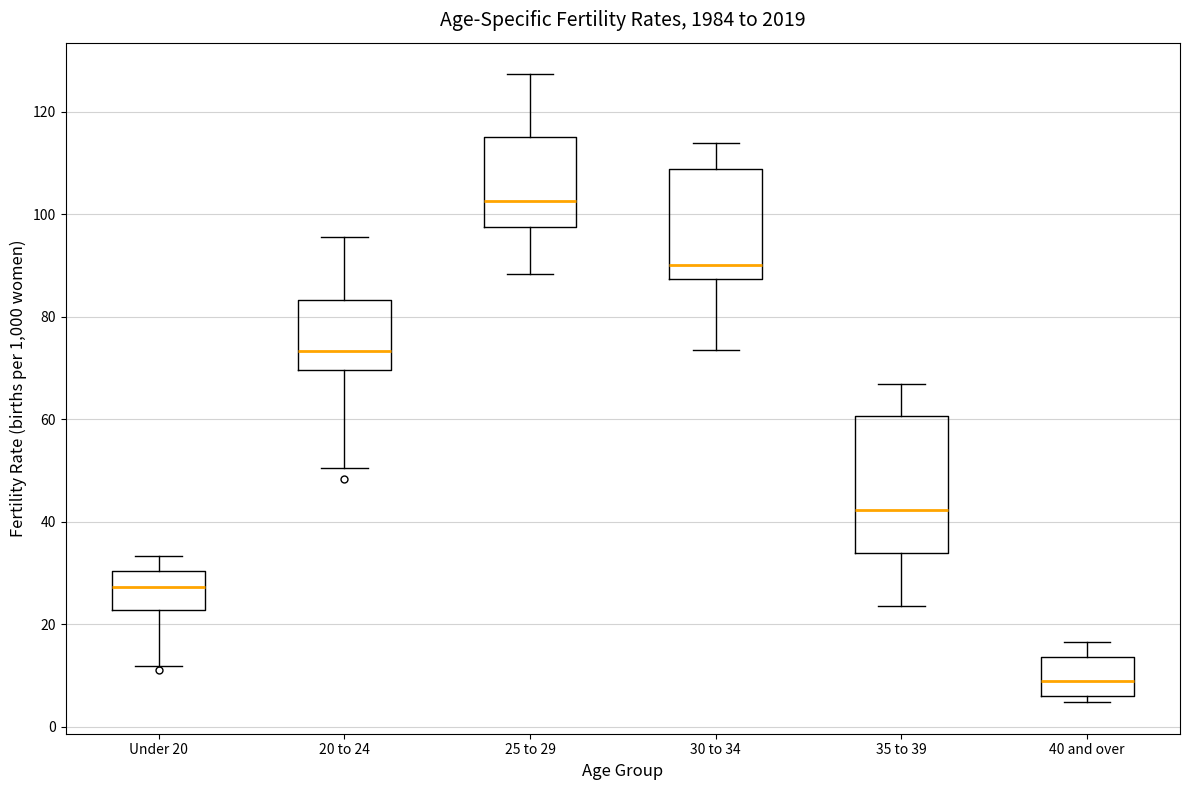

Reading left to right, read every box against the y-axis: the position of its median line, the range the box covers, and the ends of its whiskers. The values are not printed on the chart, so give them approximately, as read against the axis.

Under 20: median 28, box 22 to 30, whiskers 12 to 34
20 to 24: median 74, box 70 to 84, whiskers 50 to 96
25 to 29: median 102, box 98 to 116, whiskers 88 to 128
30 to 34: median 90, box 88 to 108, whiskers 74 to 114
35 to 39: median 42, box 34 to 60, whiskers 24 to 66
40 and over: median 8, box 6 to 14, whiskers 4 to 16